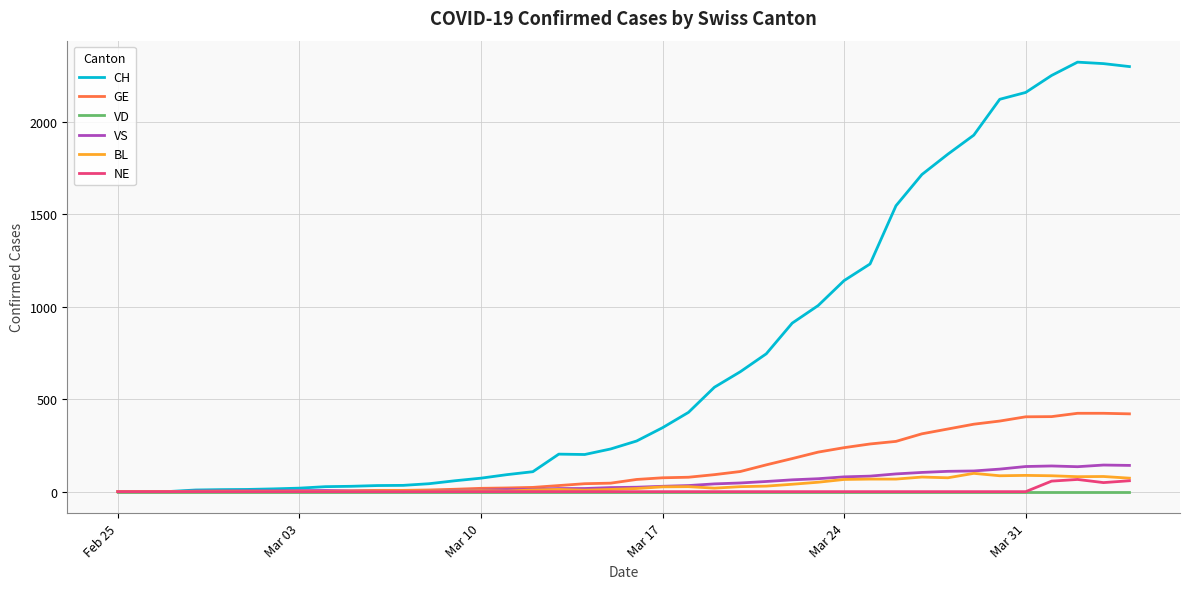

List the series in order of their peak value, highest first.

CH, GE, VS, BL, NE, VD